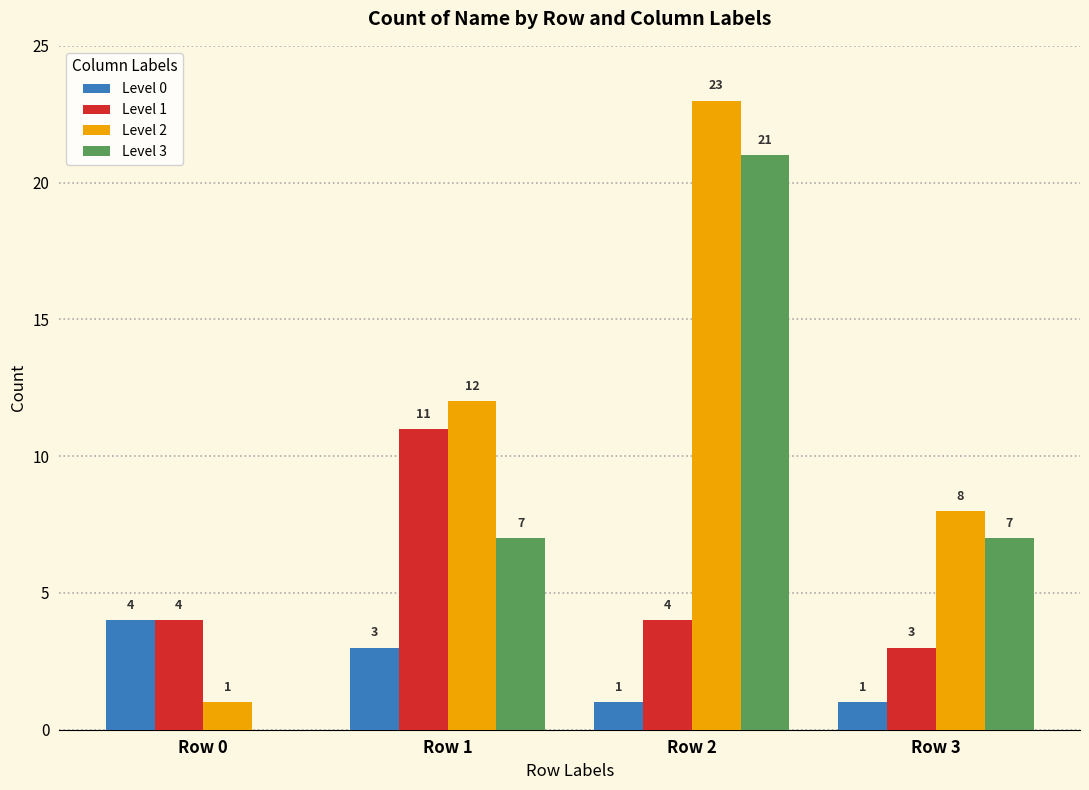

How many data points does each series have?

4